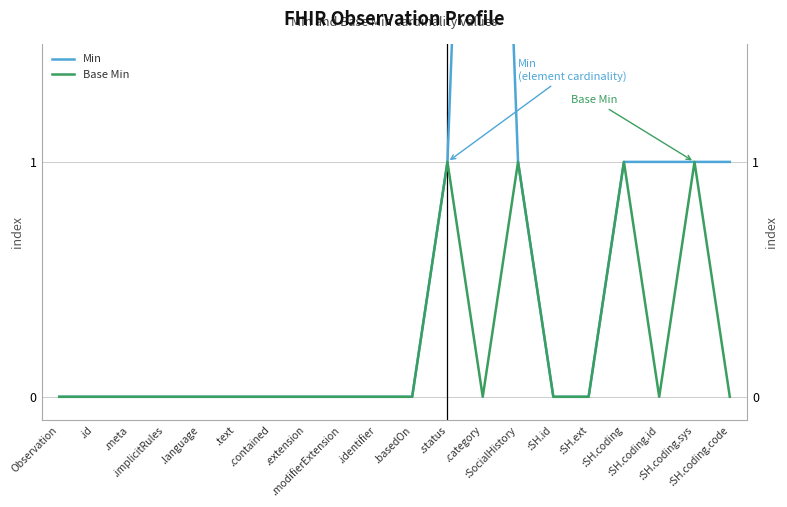

At which label is Min closest to 2?

.status